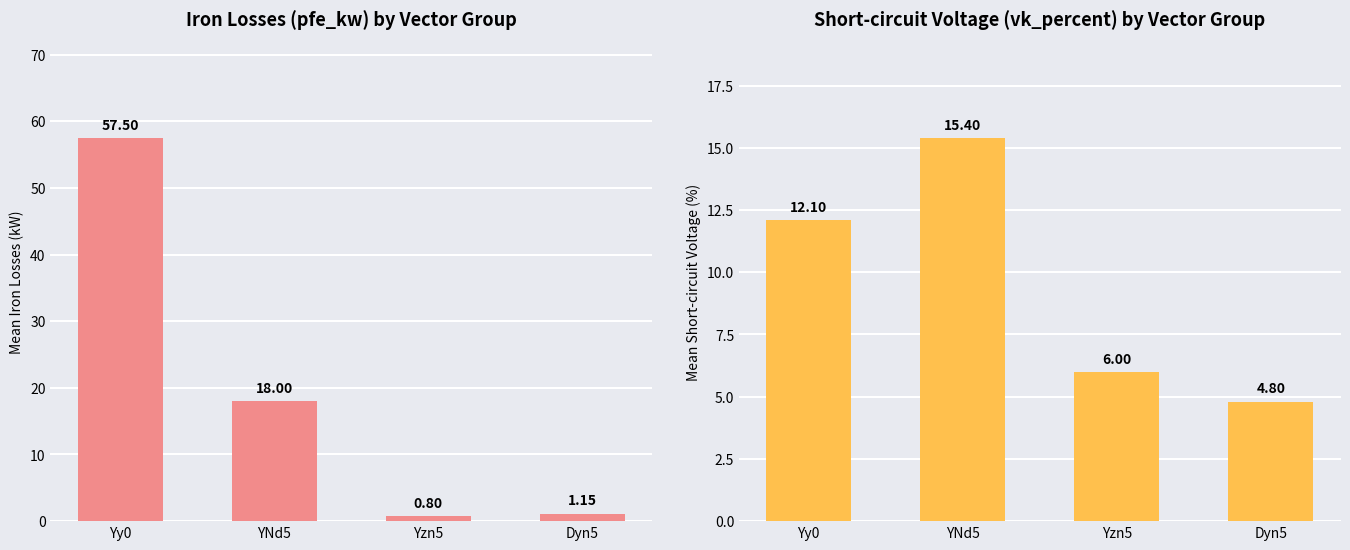

What is the total value across all series at Yy0?

69.6